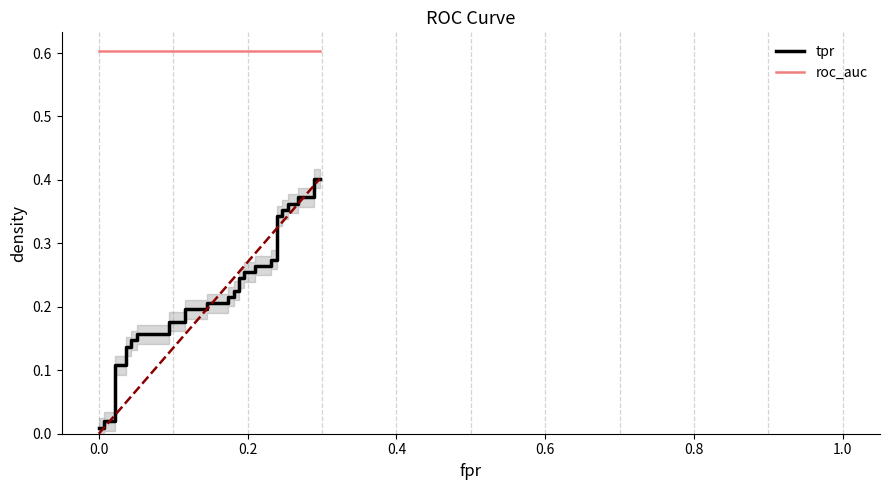

What are all the series names shown in the legend?

tpr, roc_auc